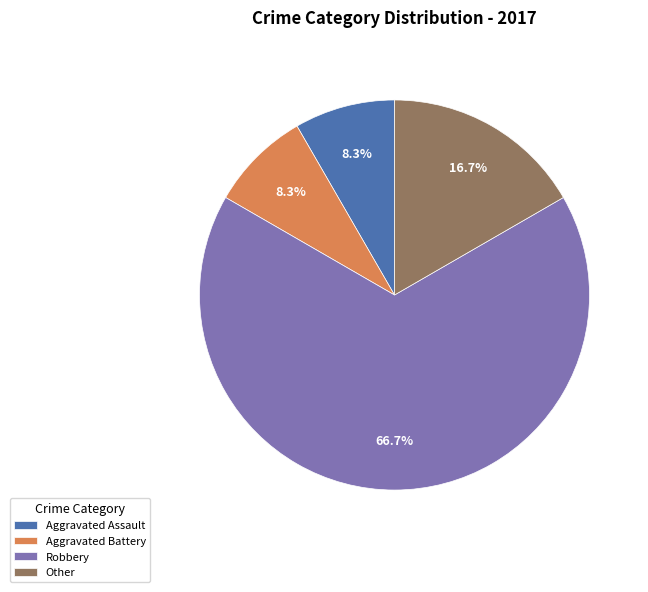

The Aggravated Battery slice represents 8% of the pie. True or false?

True